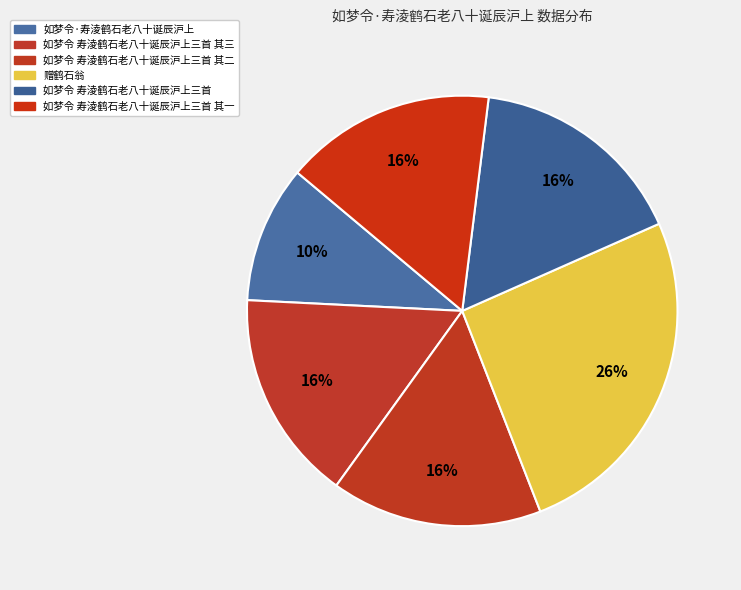

How many slices are in this pie chart?

6